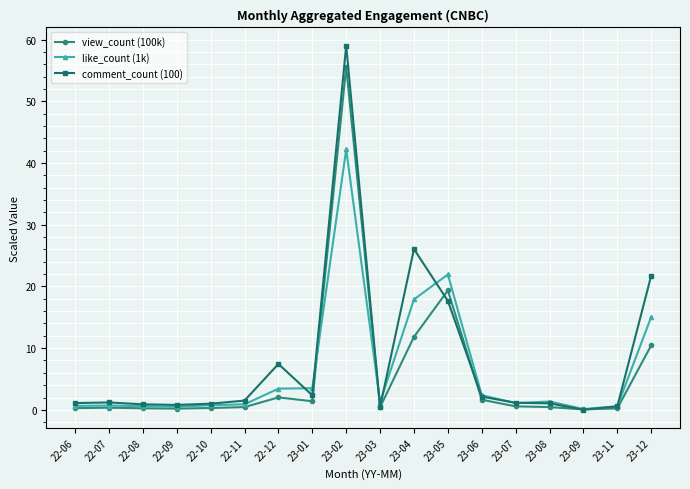

The value of view_count (100k) at 23-11 is 0.2. True or false?

True